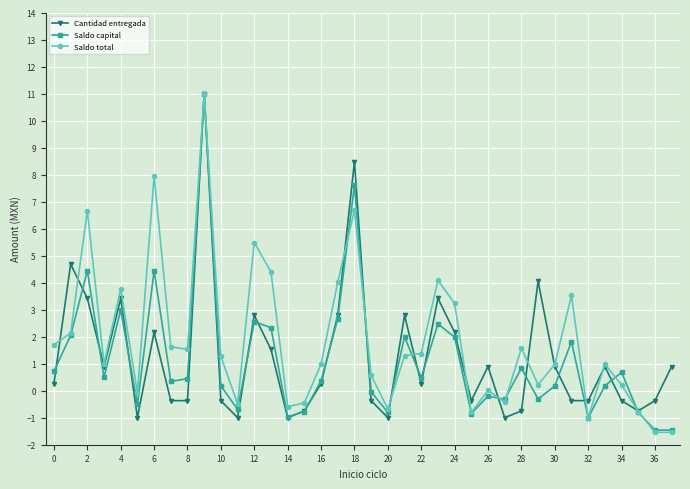

Which series has the largest total across all categories?

Saldo total